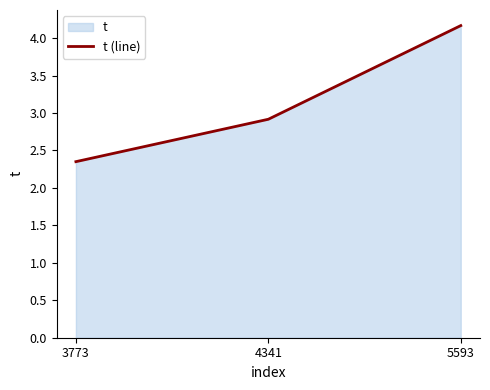

Approximately how many times larger is the value at 5593 compared to 4341?

1.4